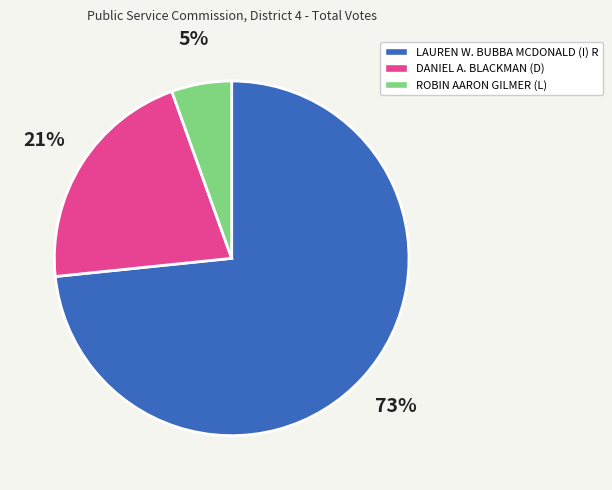

Is the sum of DANIEL A. BLACKMAN (D) and LAUREN W. BUBBA MCDONALD (I) R greater than half?

Yes